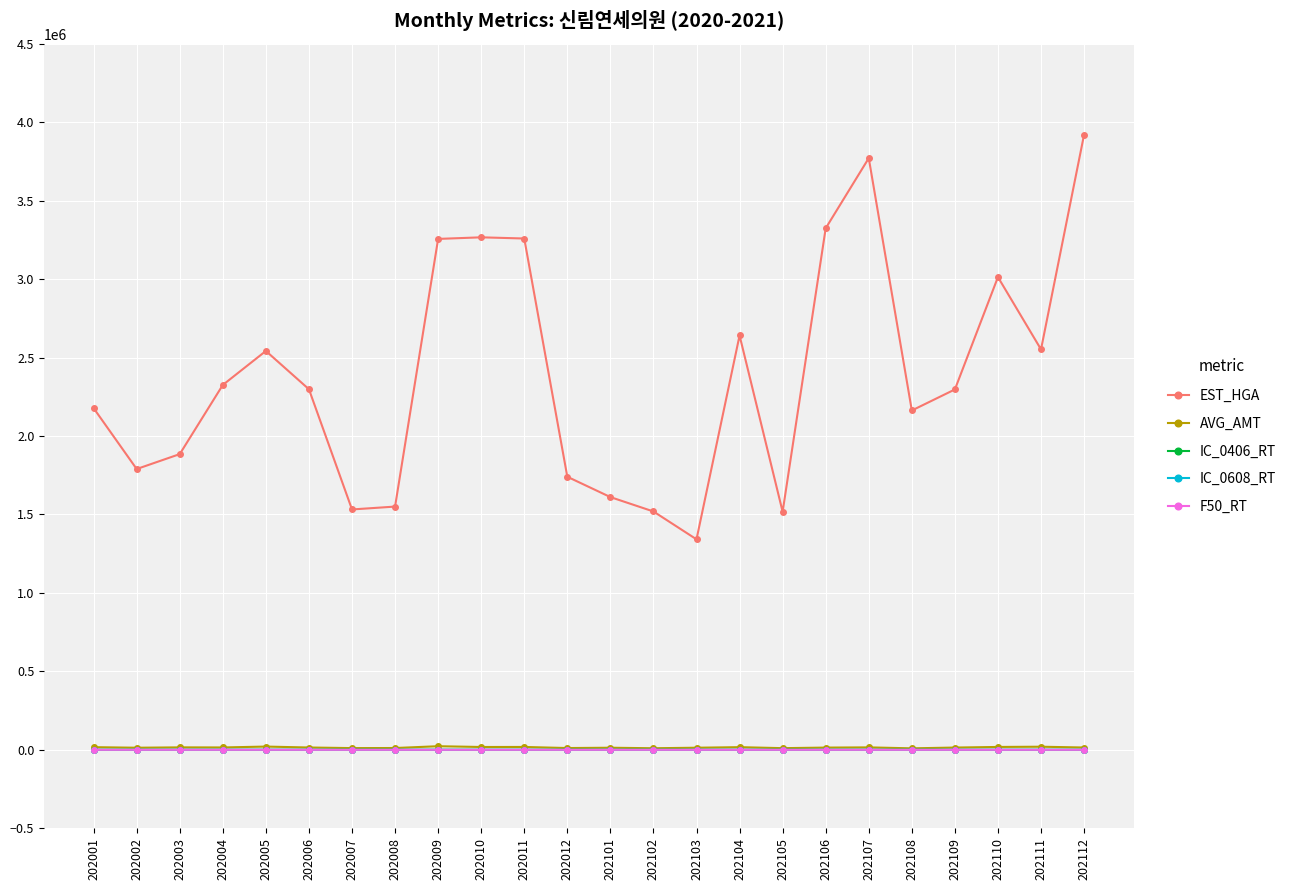

At how many categories does at least one series exceed 545578?

24